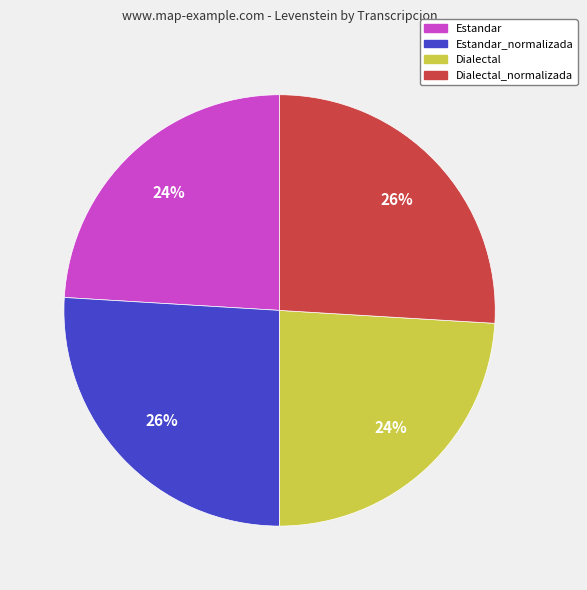

How many slices are in this pie chart?

4